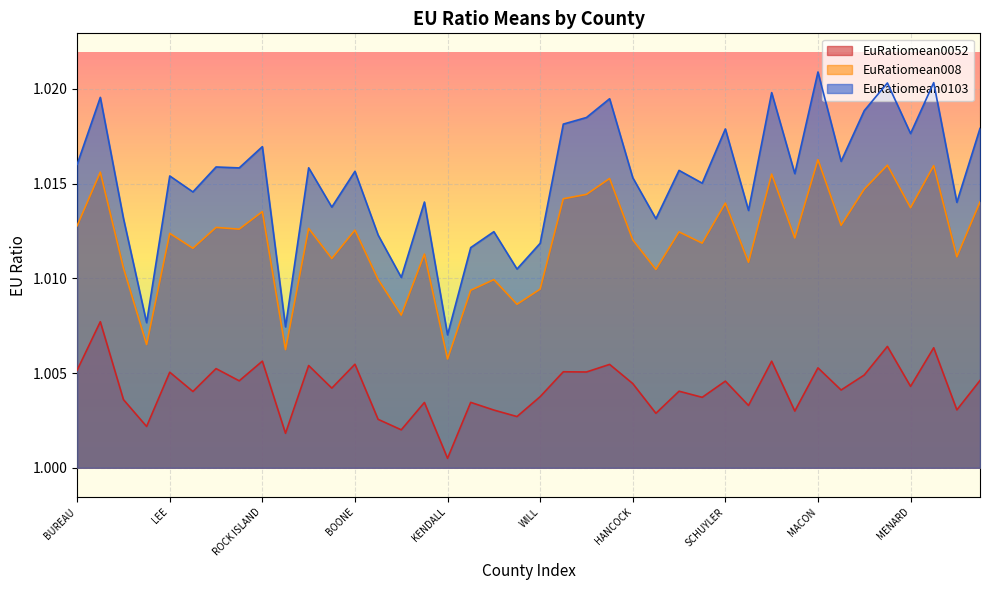

How many series are shown in this chart?

3